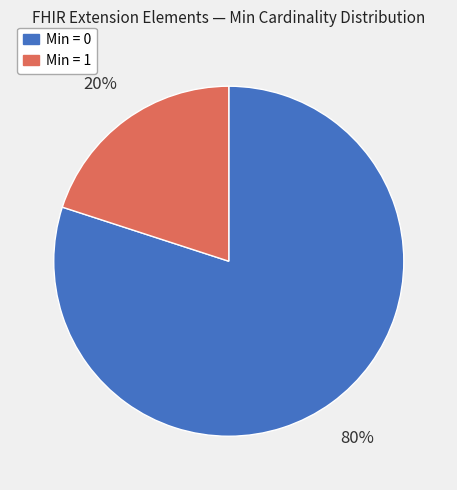

How many slices are in this pie chart?

2